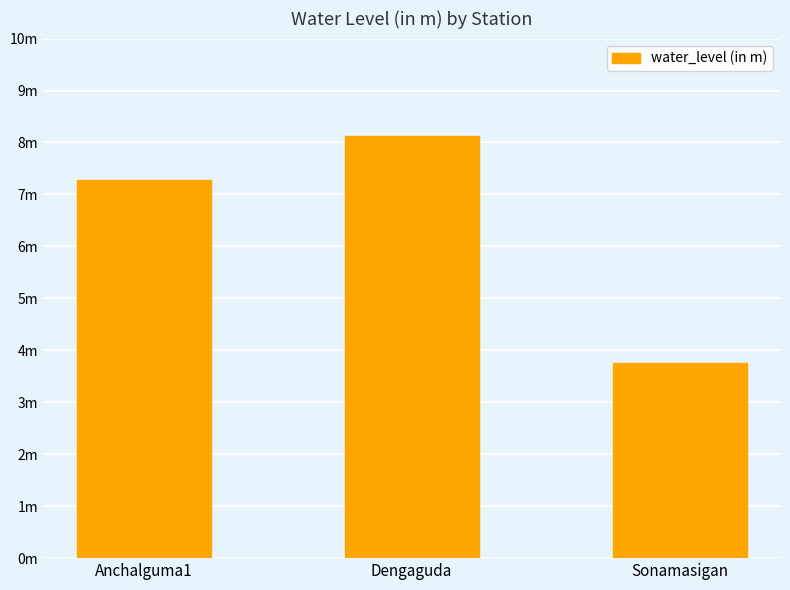

What is the greatest value displayed?

8.1